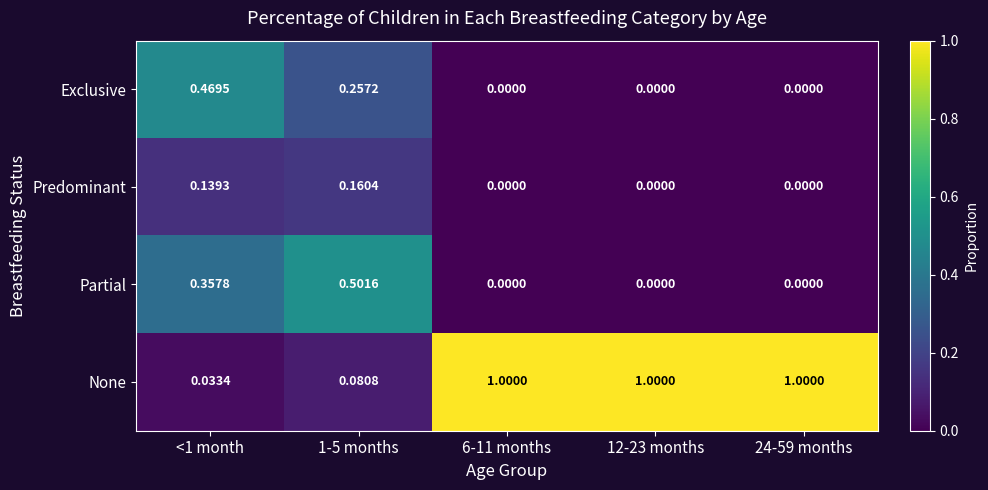

Is the value of Exclusive at 12-23 months greater than the value of None at 1-5 months?

No